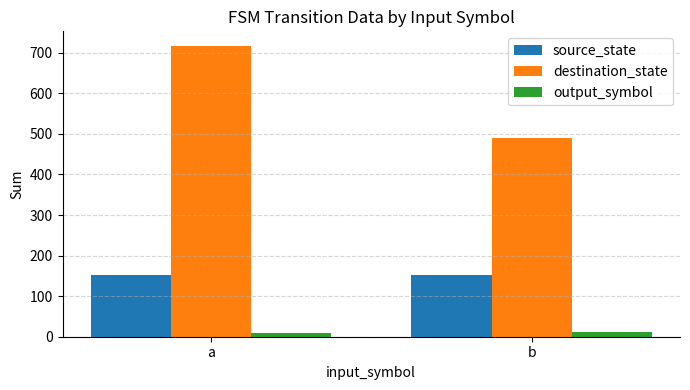

What is the difference between the destination_state values at a and b?

228